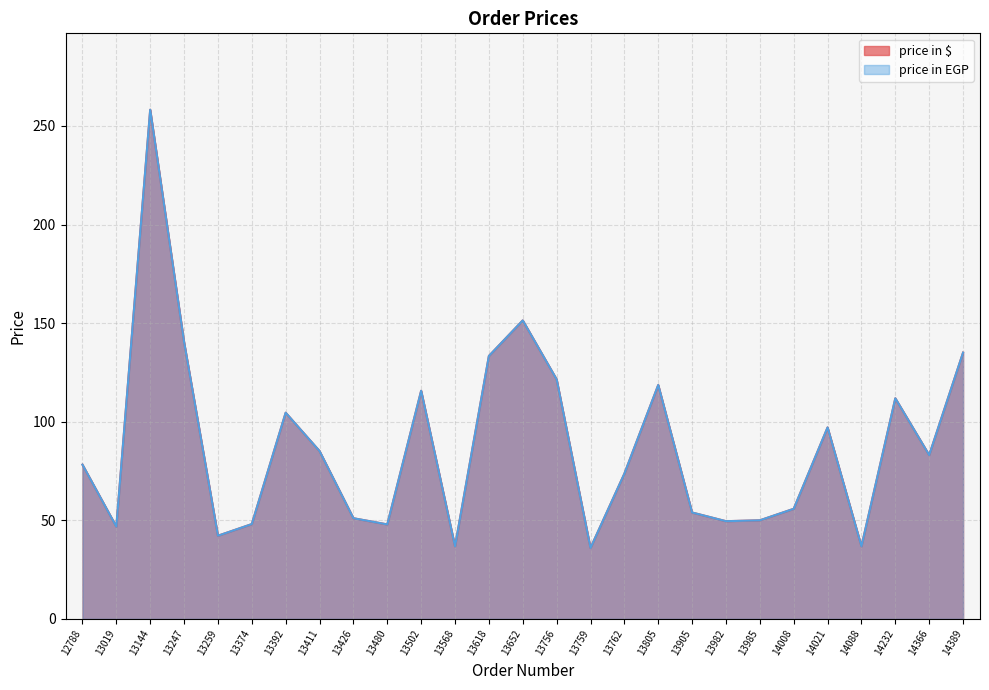

Is it true that price in $ equals 49.5 at 13982?

True